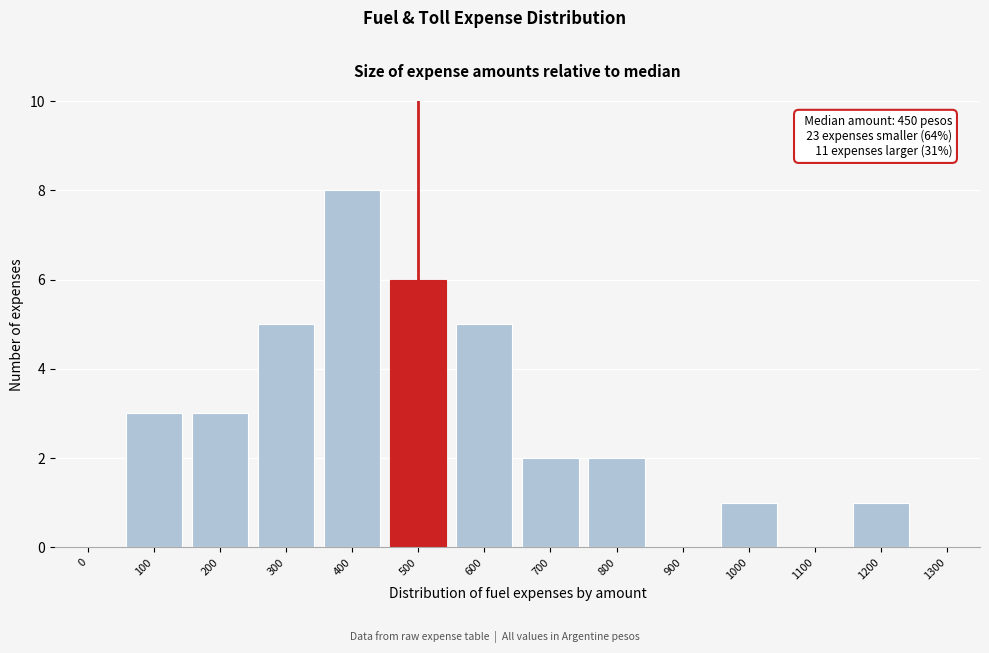

Reading left to right, transcribe all the data shown in this chart.

0=0	100=3	200=3	300=5	400=8	500=6	600=5	700=2	800=2	900=0	1000=1	1100=0	1200=1	1300=0